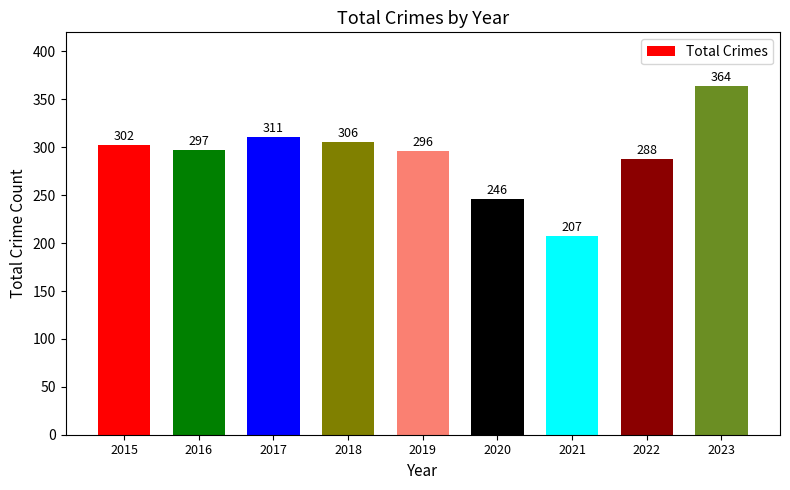

What is the average value?

291